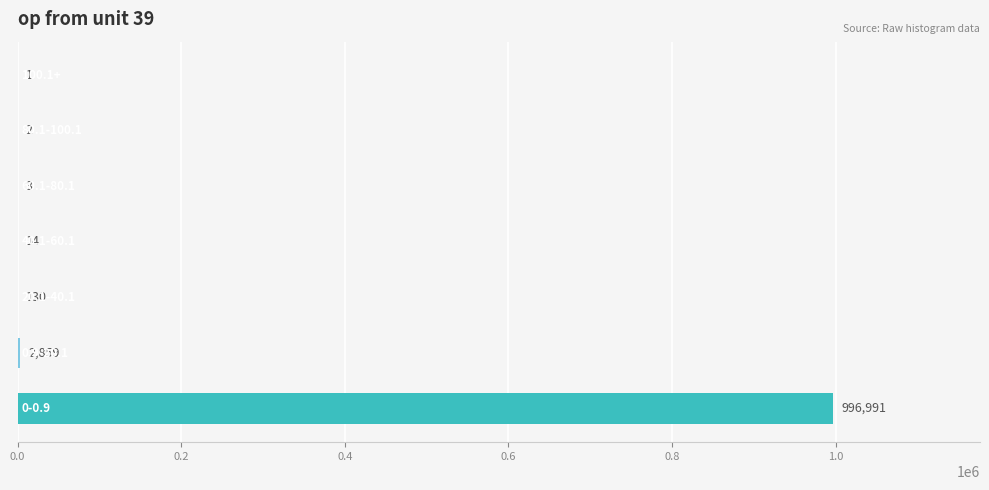

Are the bars grouped side by side (vs. stacked)?

No